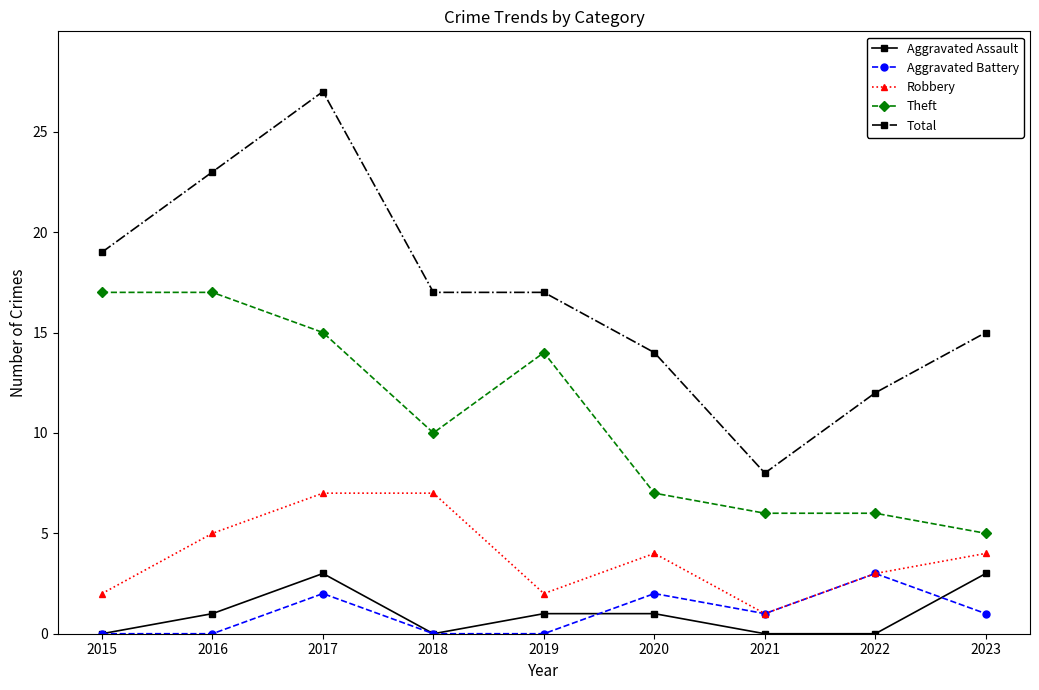

True or false: Robbery has a value of 10 at 2018.

False